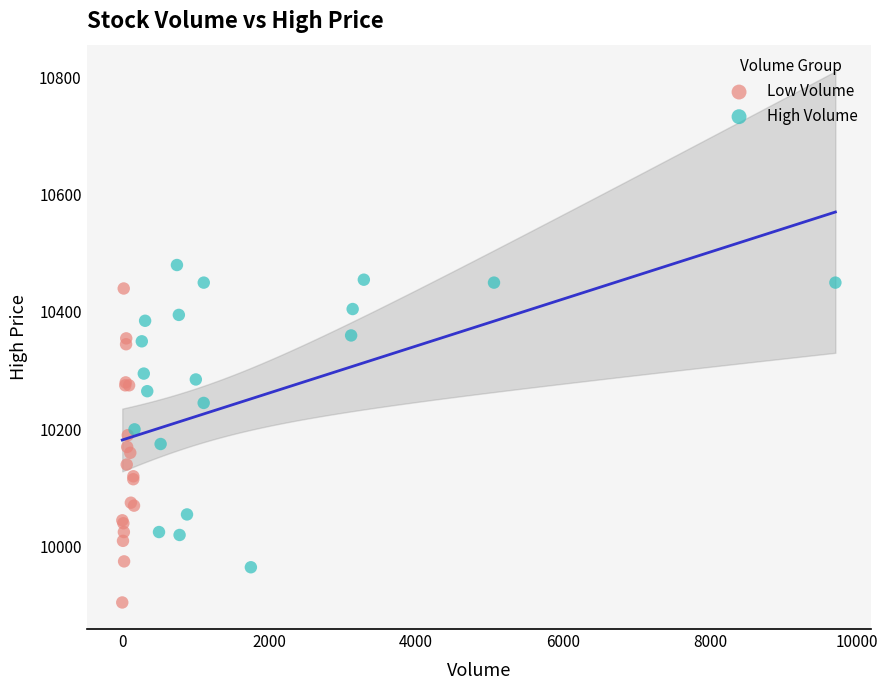

Which series contains the highest Y value?

High Volume